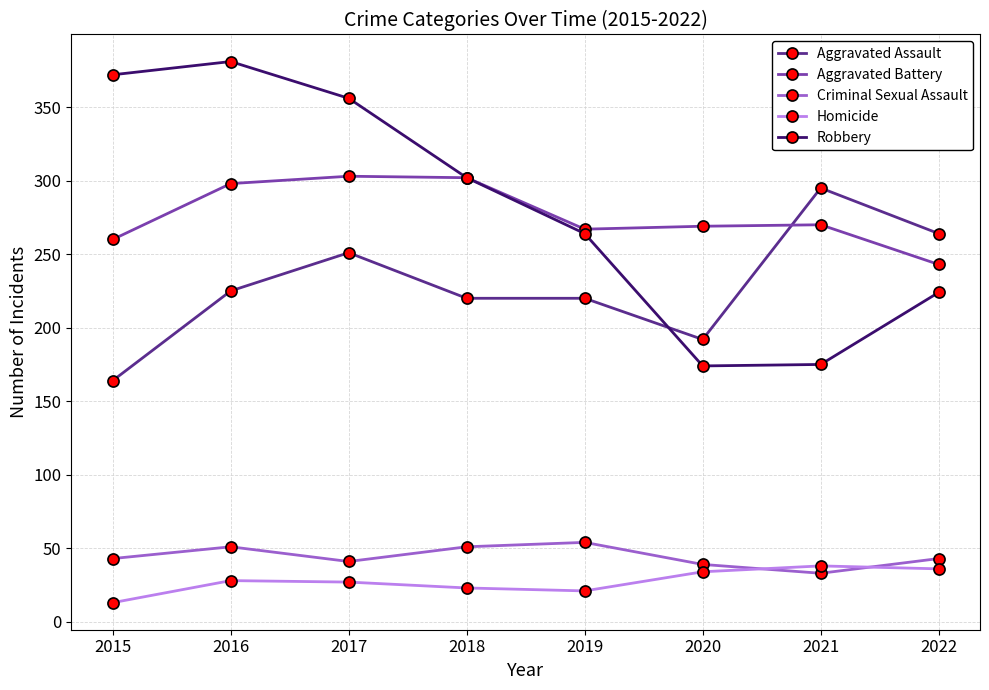

Where is Robbery nearest to the value 277?

2019